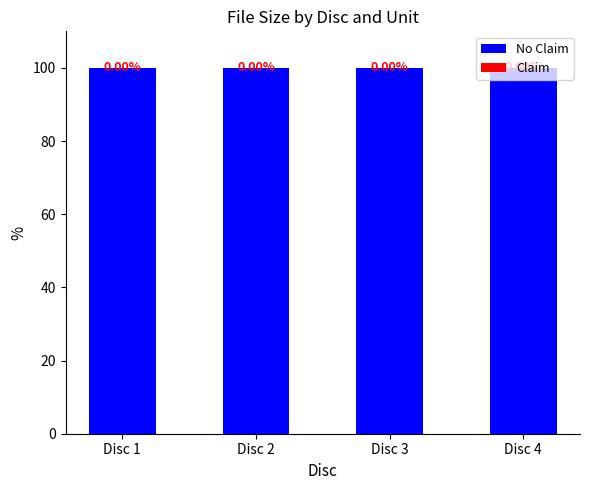

What is the total value across all series at Disc 1?

100.0